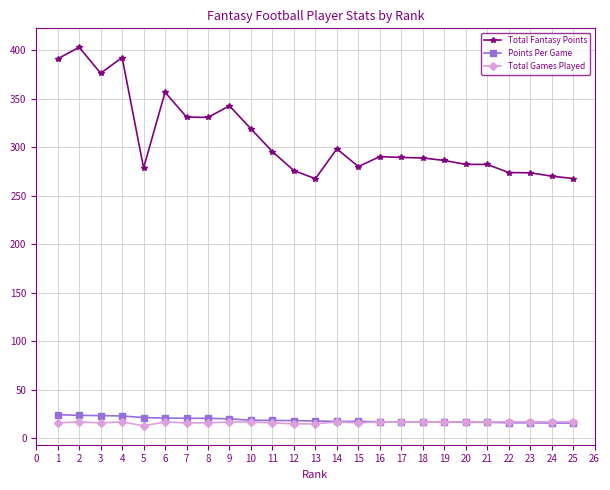

Read the Points Per Game value at 11.

18.5